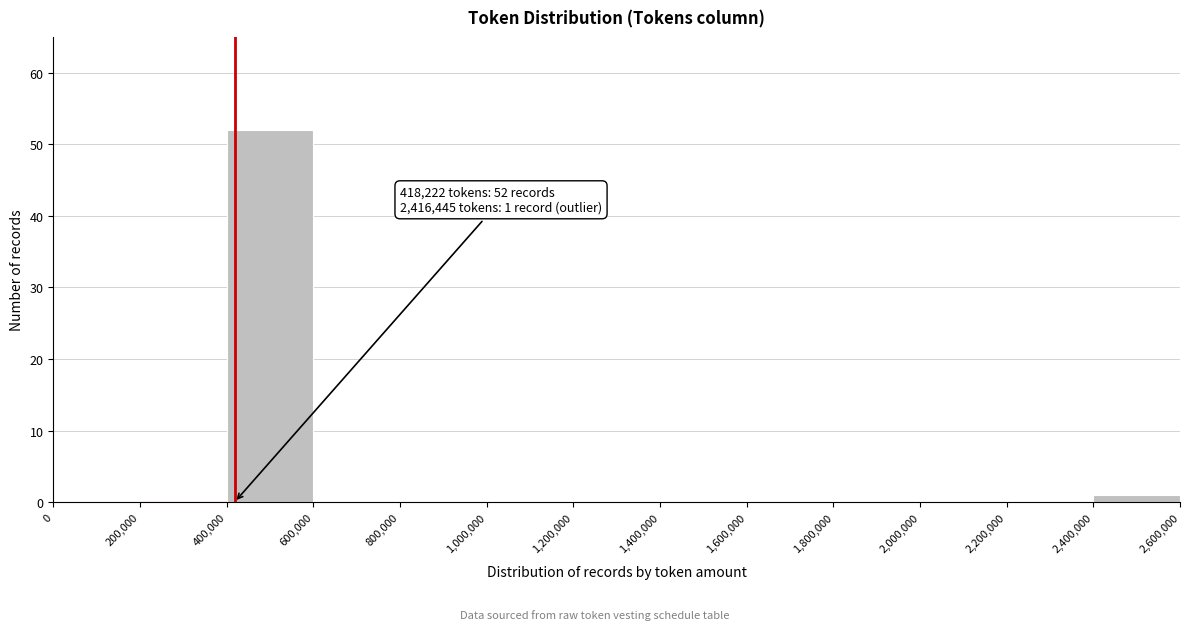

Over which range of the x-axis is the bar tallest?

400,000 to 600,000